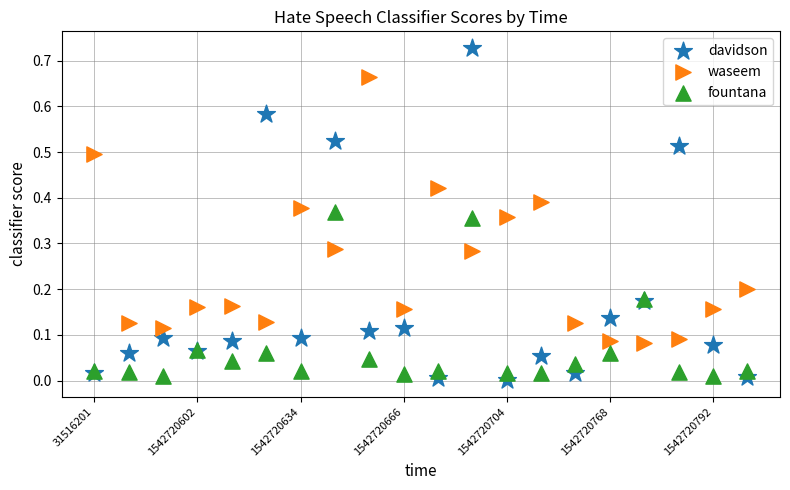

Which series contains the lowest Y value?

davidson